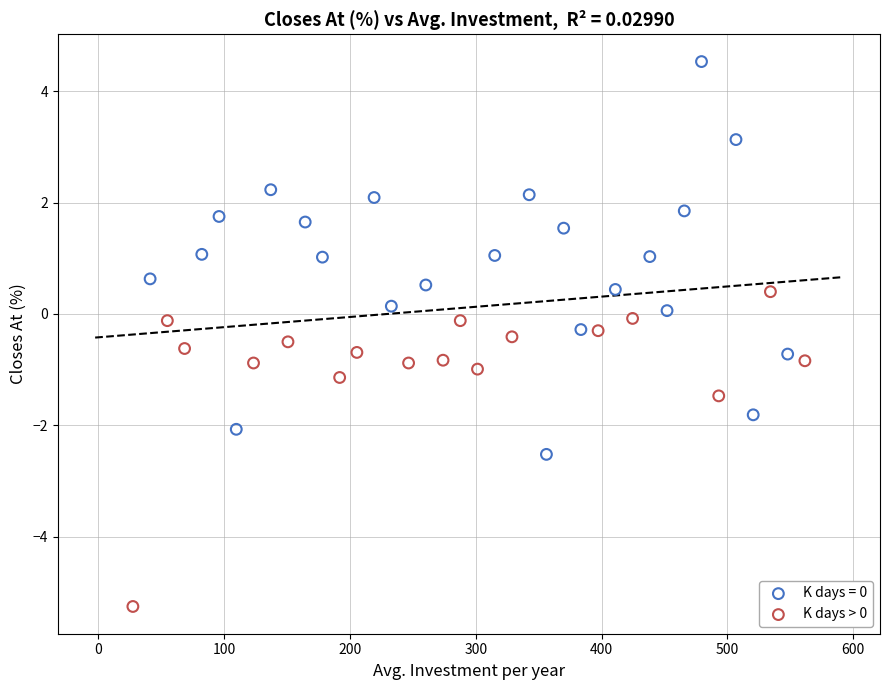

Which series reaches the maximum Y coordinate?

K days = 0